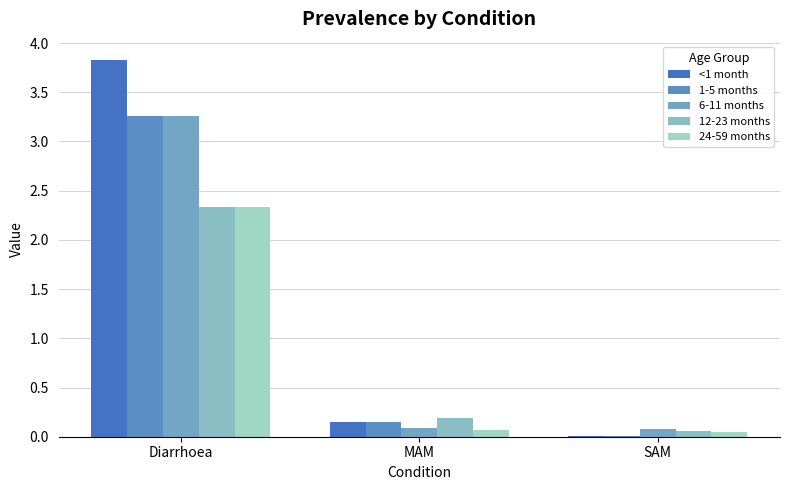

True or false: 24-59 months has a value of 2.3 at Diarrhoea.

True